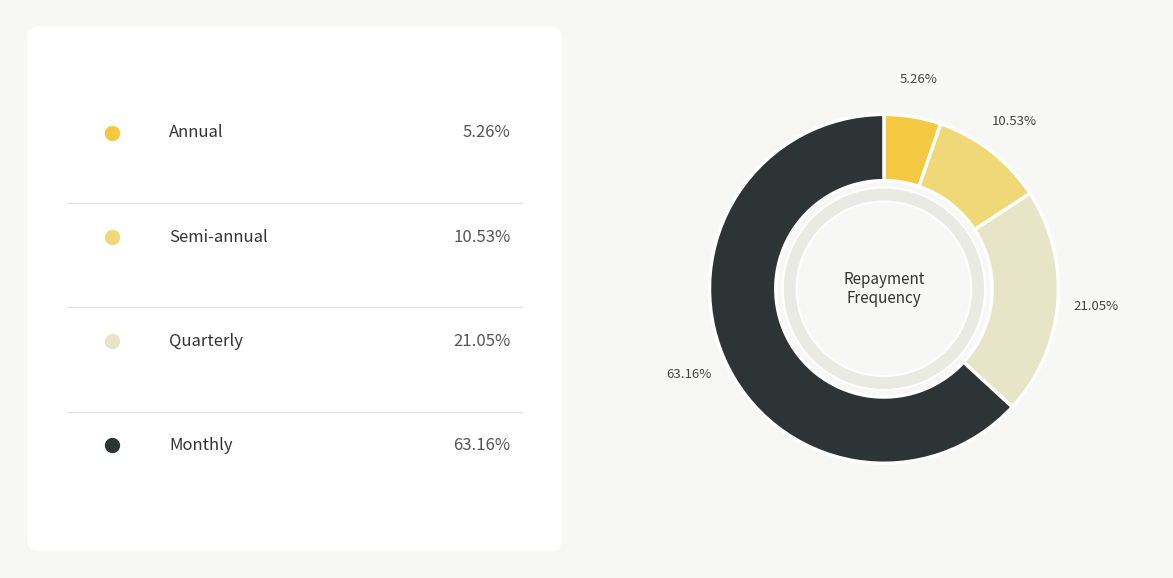

What portion of the pie excludes Semi-annual?

89.5%